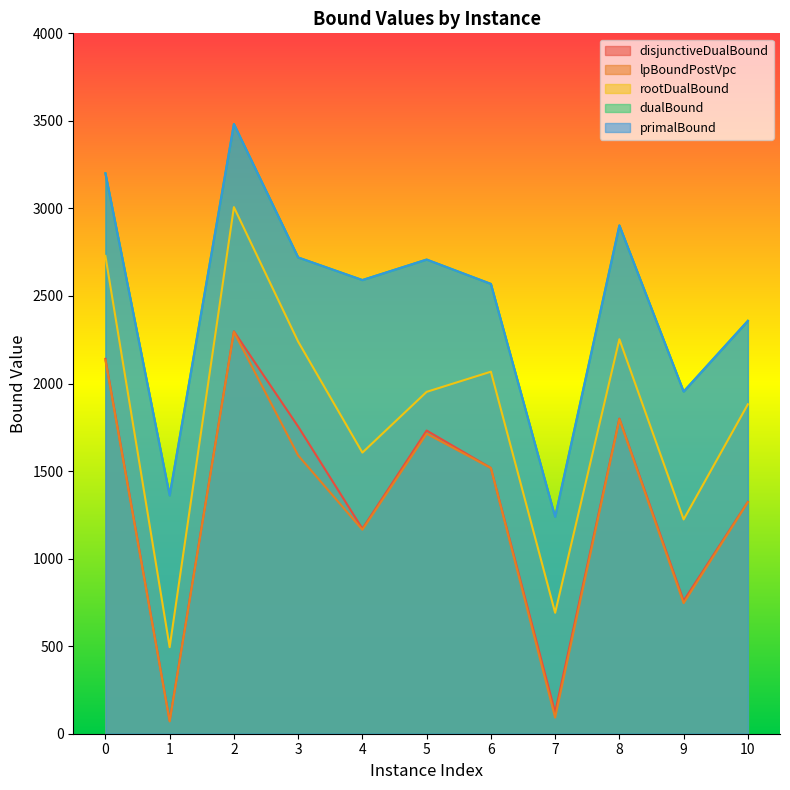

What are all the series names shown in the legend?

disjunctiveDualBound, lpBoundPostVpc, rootDualBound, dualBound, primalBound